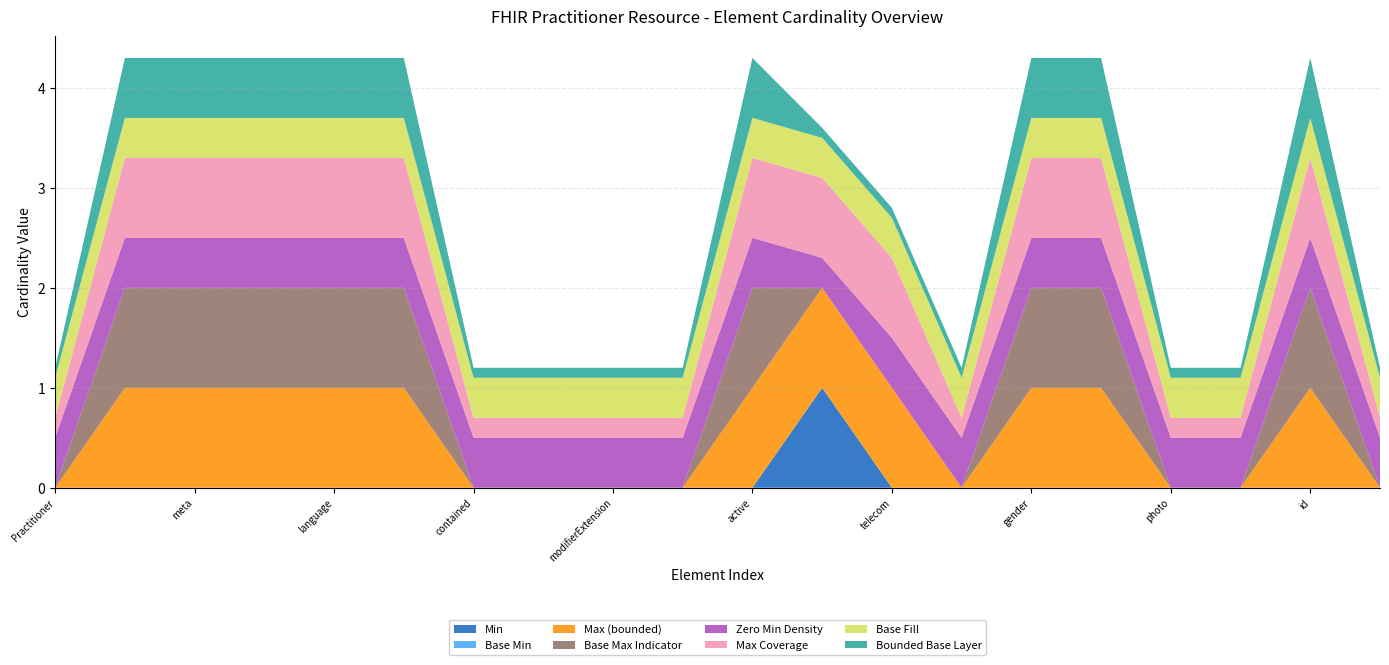

What is the maximum value for Min?

1.0